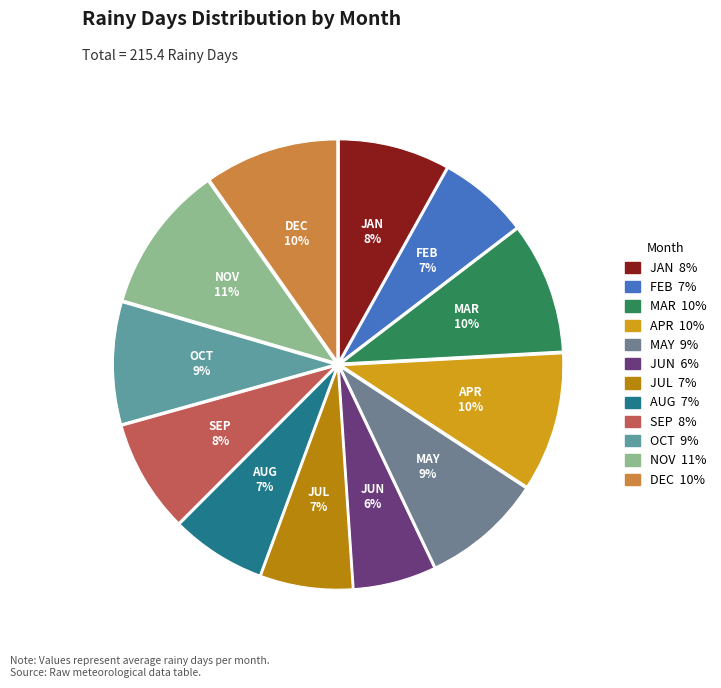

Does any single category account for the majority?

No